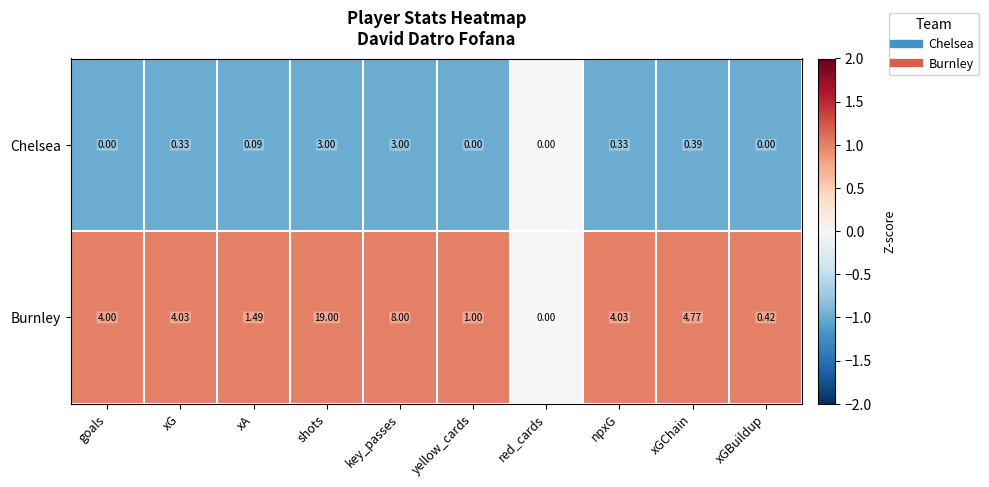

What is the maximum value shown in the chart?

19.0